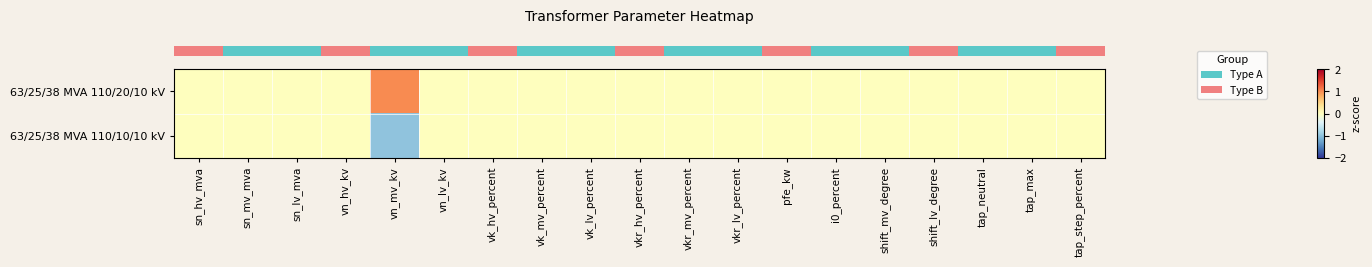

List the series in order of their overall mean, lowest first.

row_1, row_0